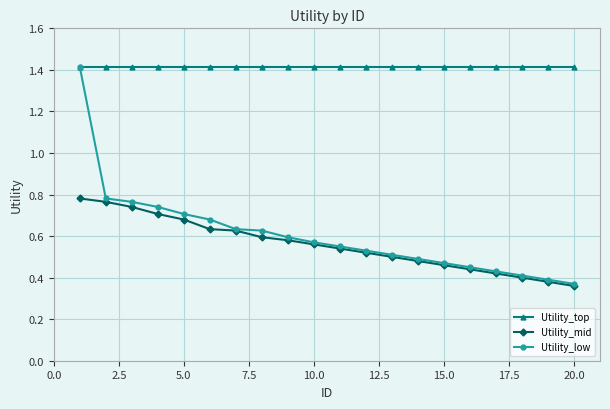

What is the maximum value shown in the chart?

1.4